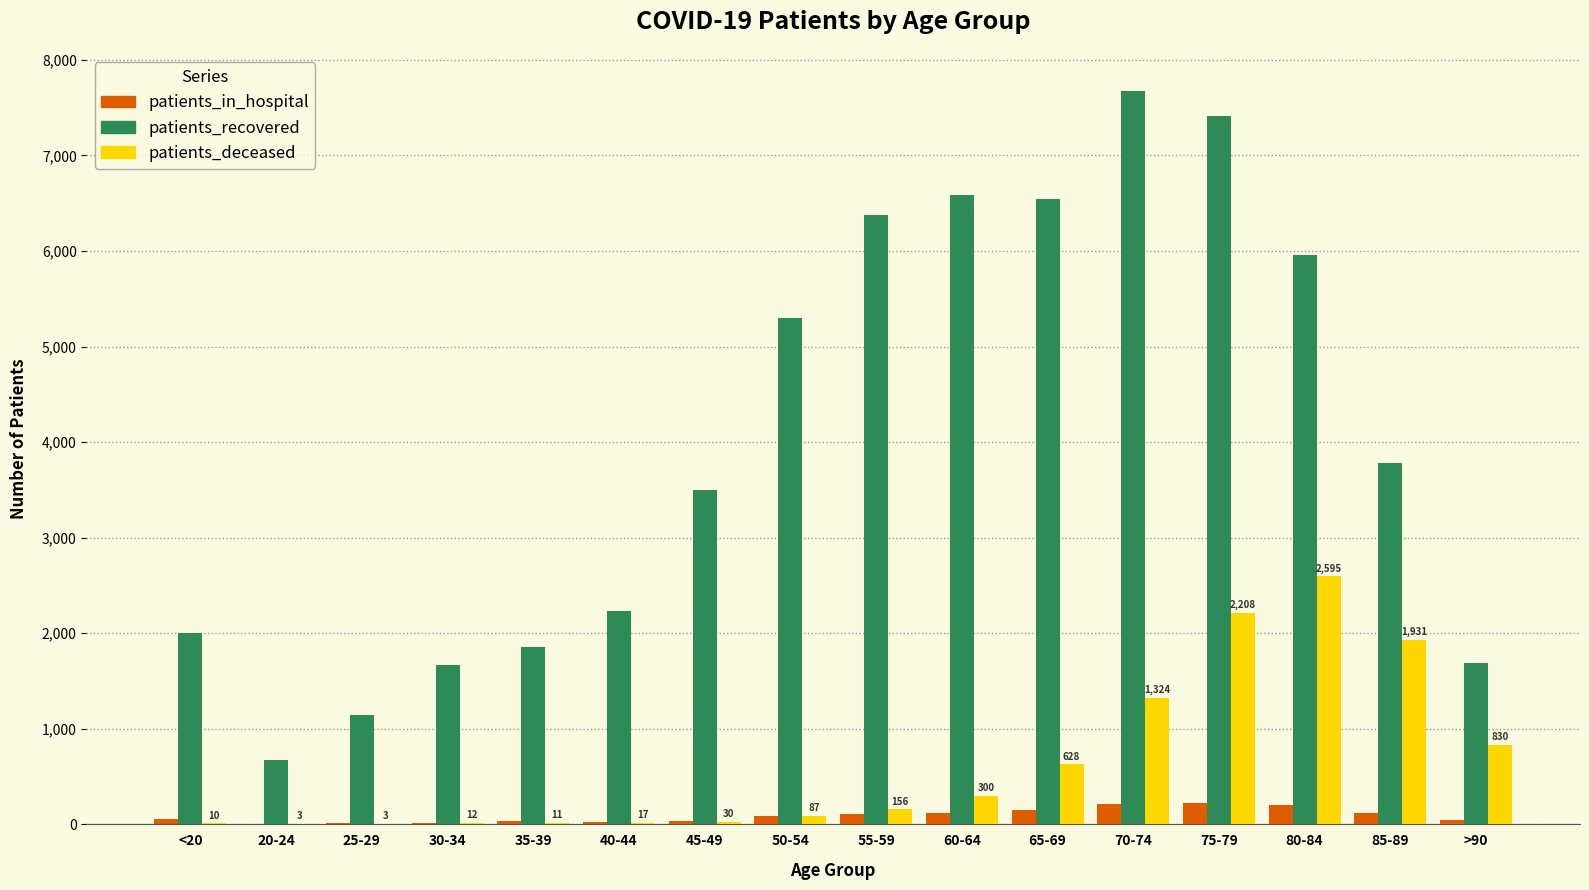

How many groups of bars are there?

16